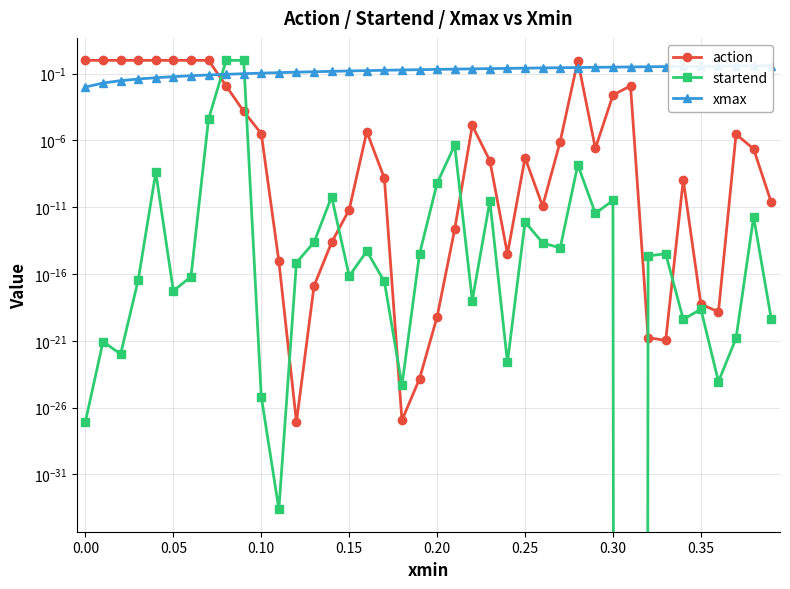

How many times do startend and action cross each other?

8